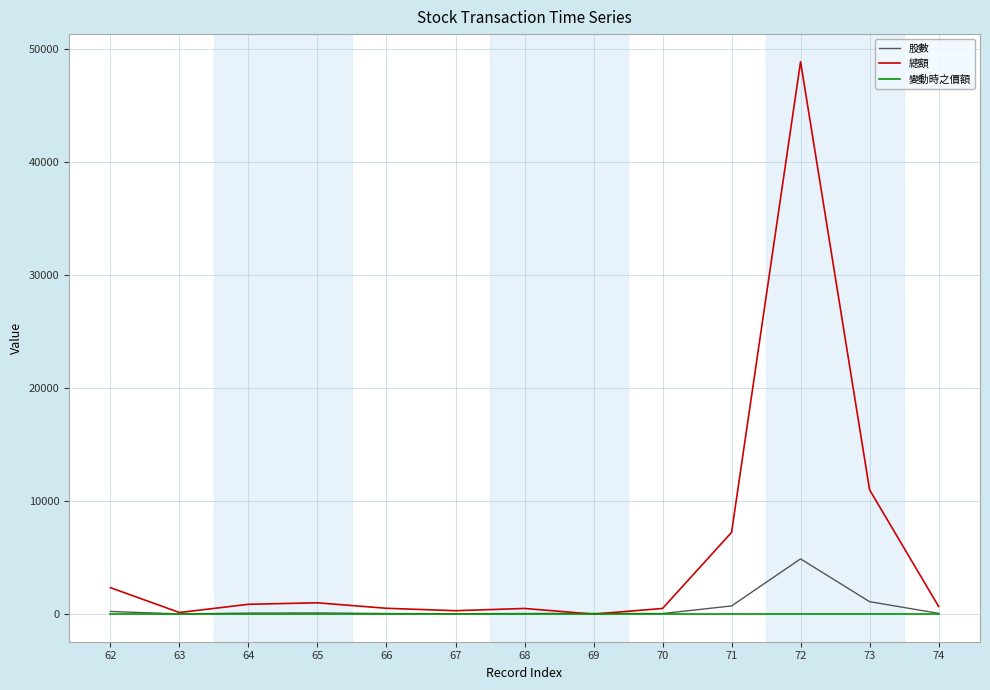

At which label does 總額 reach its peak?

72